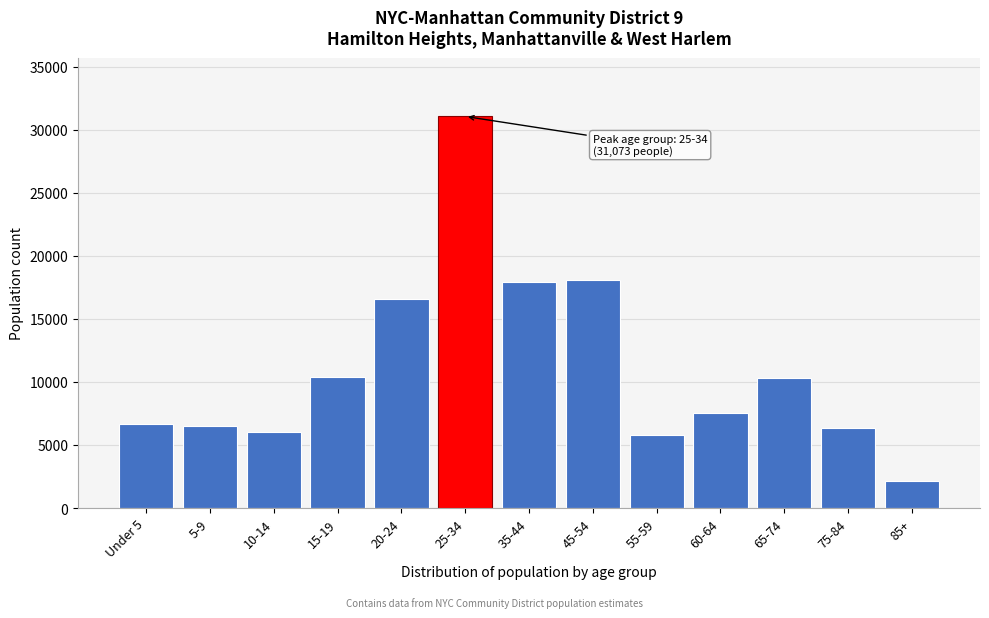

What is the ratio of the value at 35-44 to the value at 10-14?

3.0